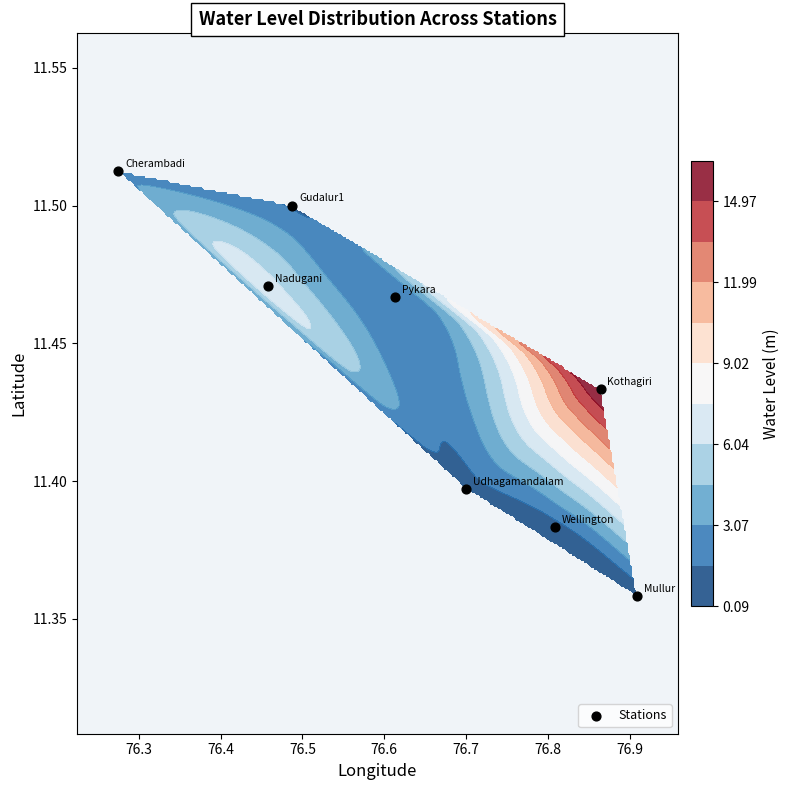

What is the average value?

11.4